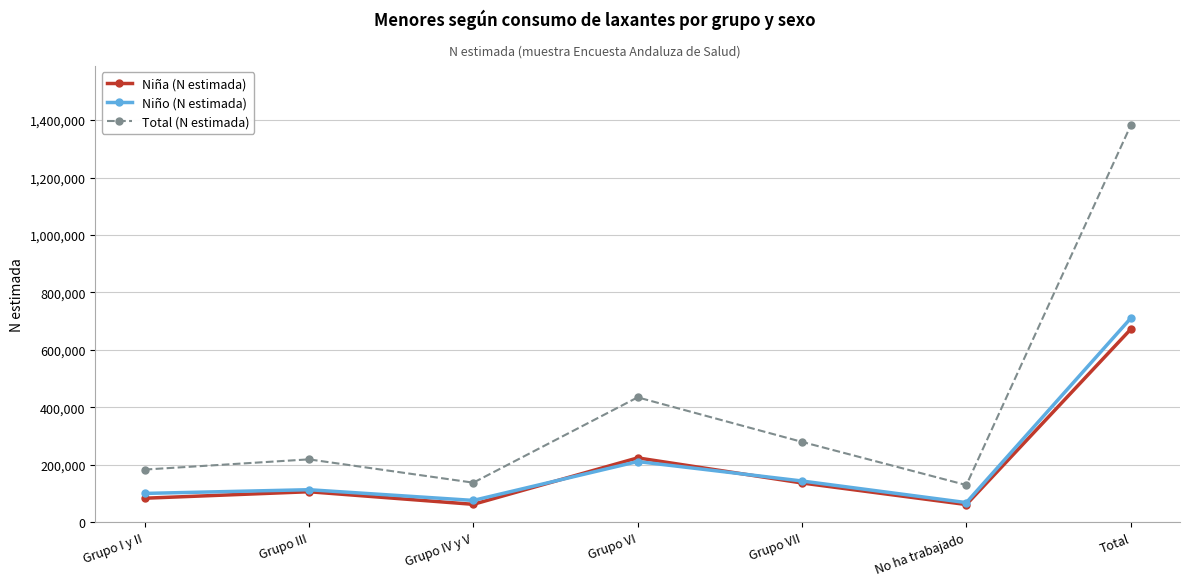

How many categories are shown in the chart?

7